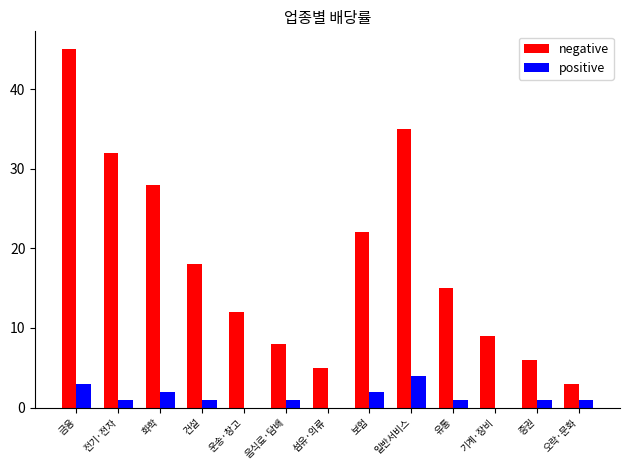

The positive series shows 1 at 유통. True or false?

True